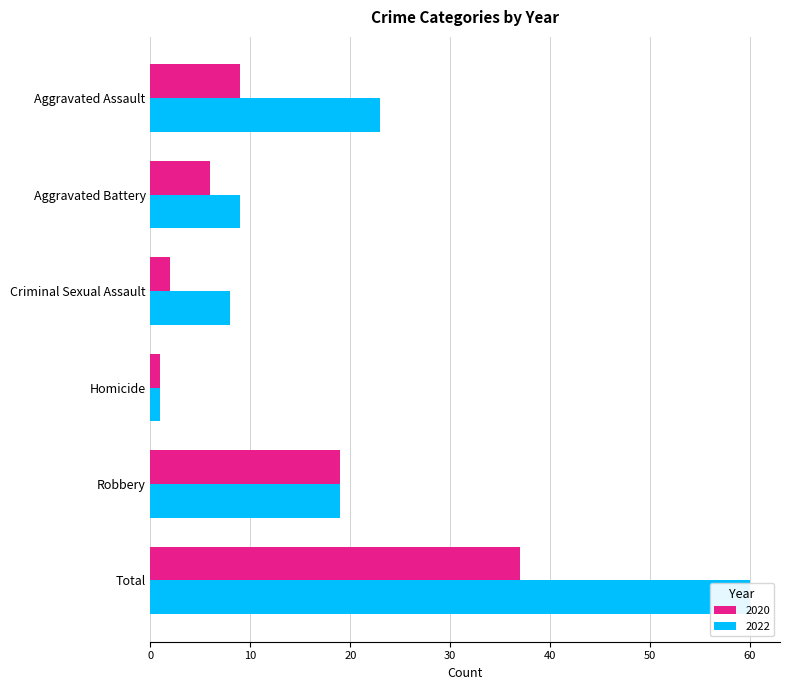

How many groups of bars are there?

6